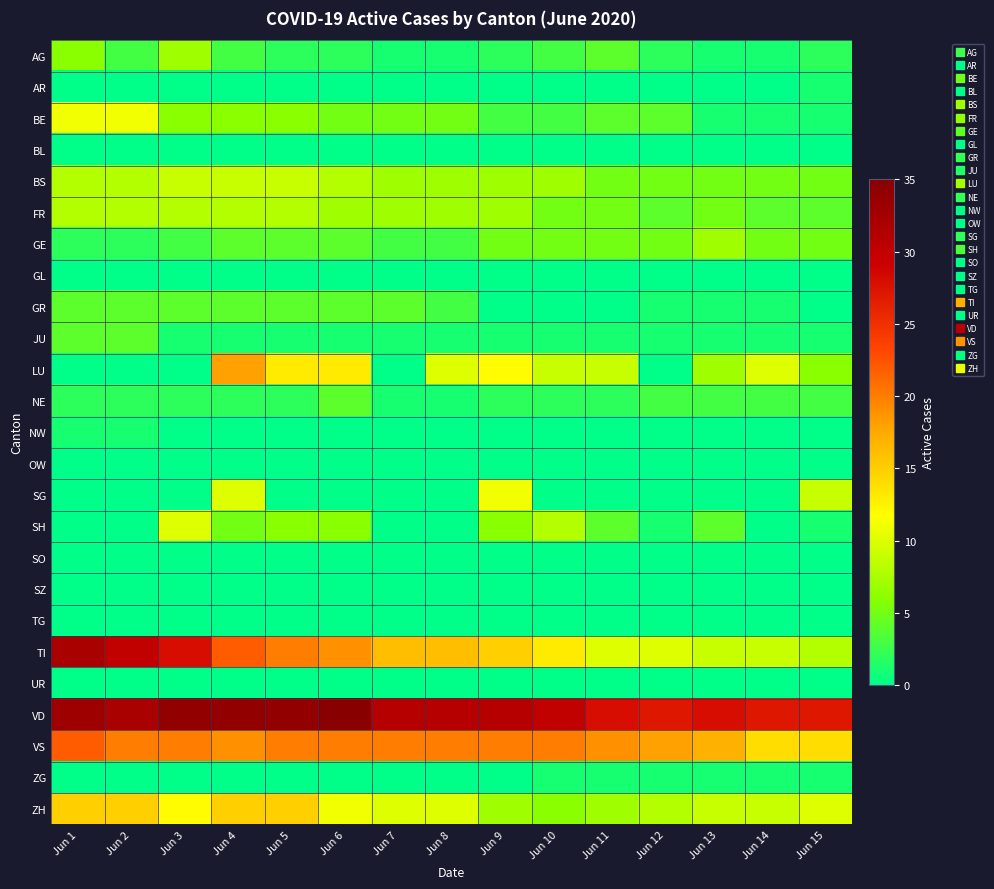

How many distinct data groups are displayed?

25